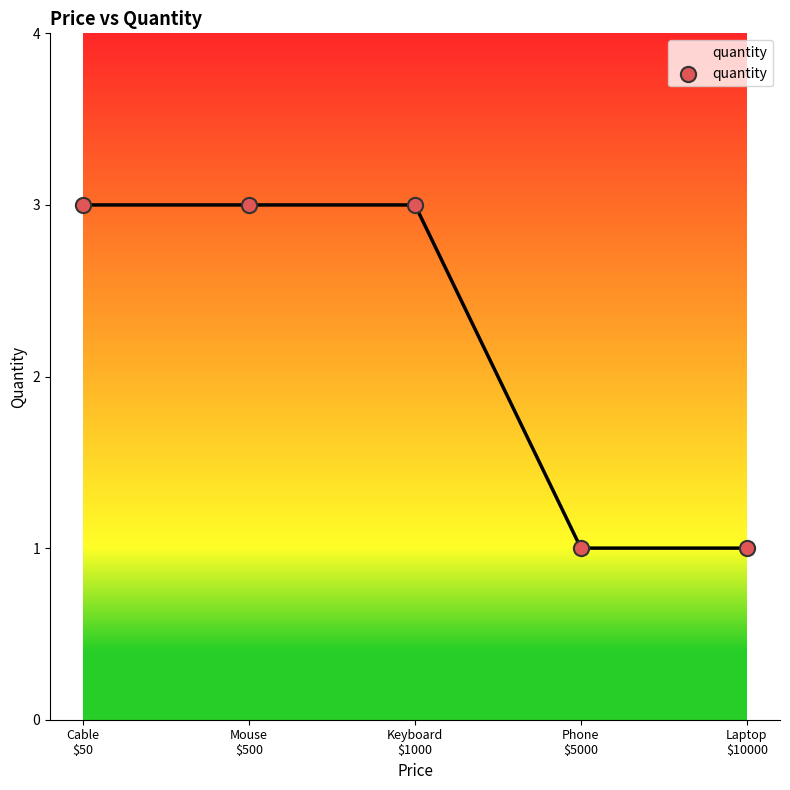

Approximately how many times larger is the value at Laptop
$10000 compared to Keyboard
$1000?

0.3